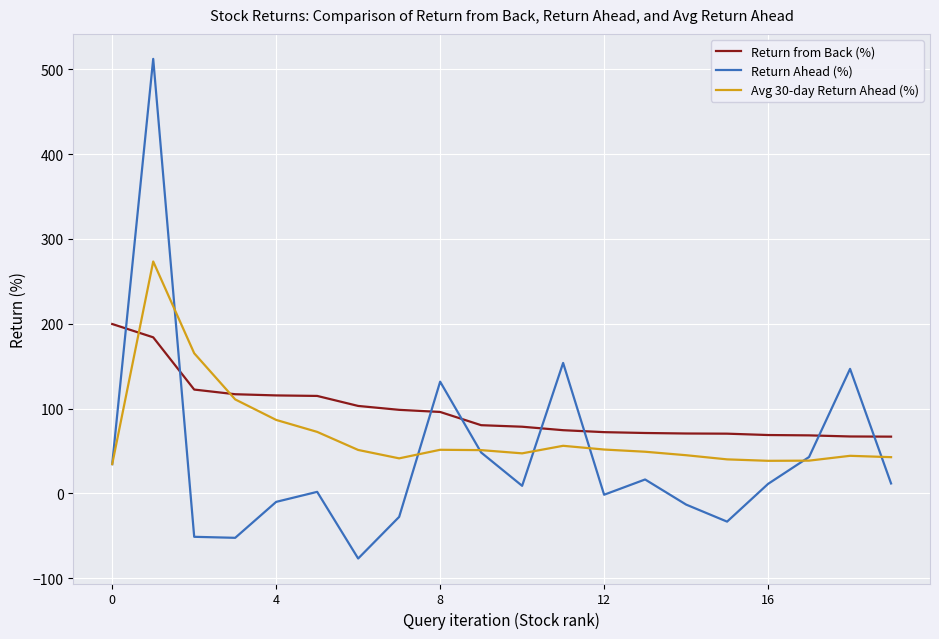

Which series has the widest spread of values?

Return Ahead (%)